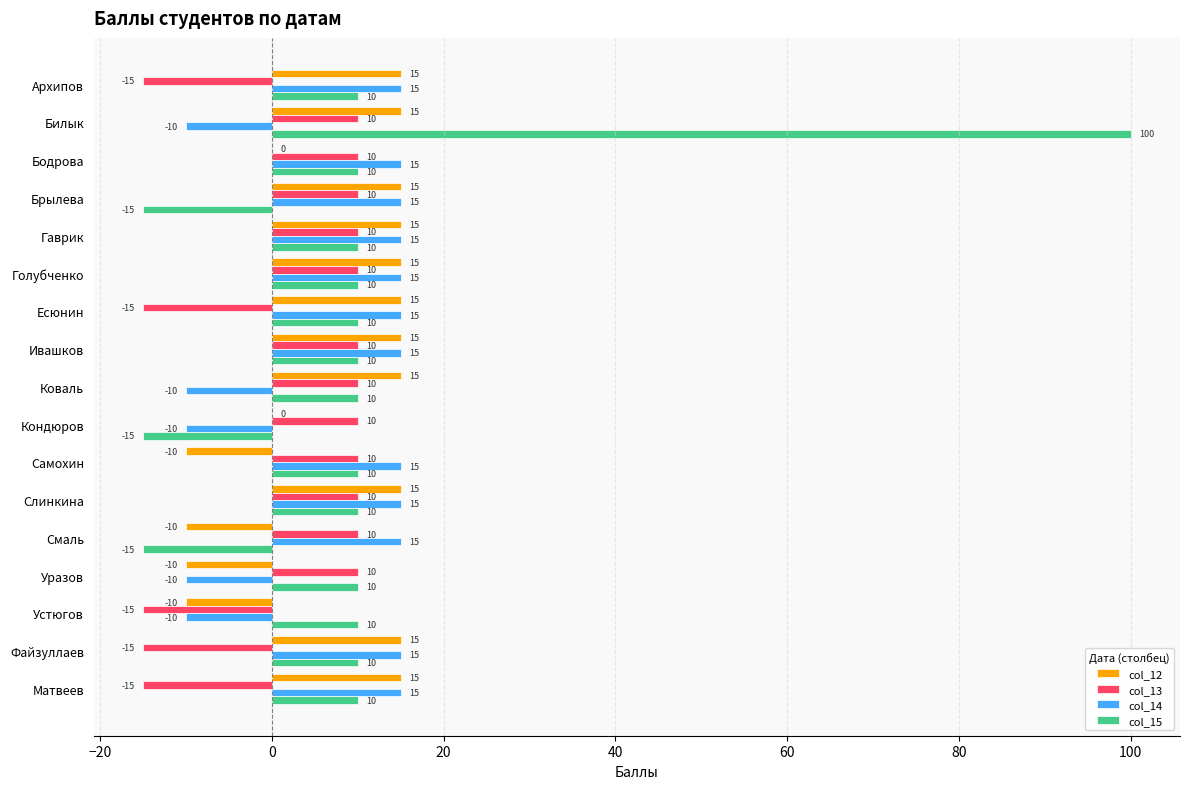

What is the total value across all series at Гаврик?

50